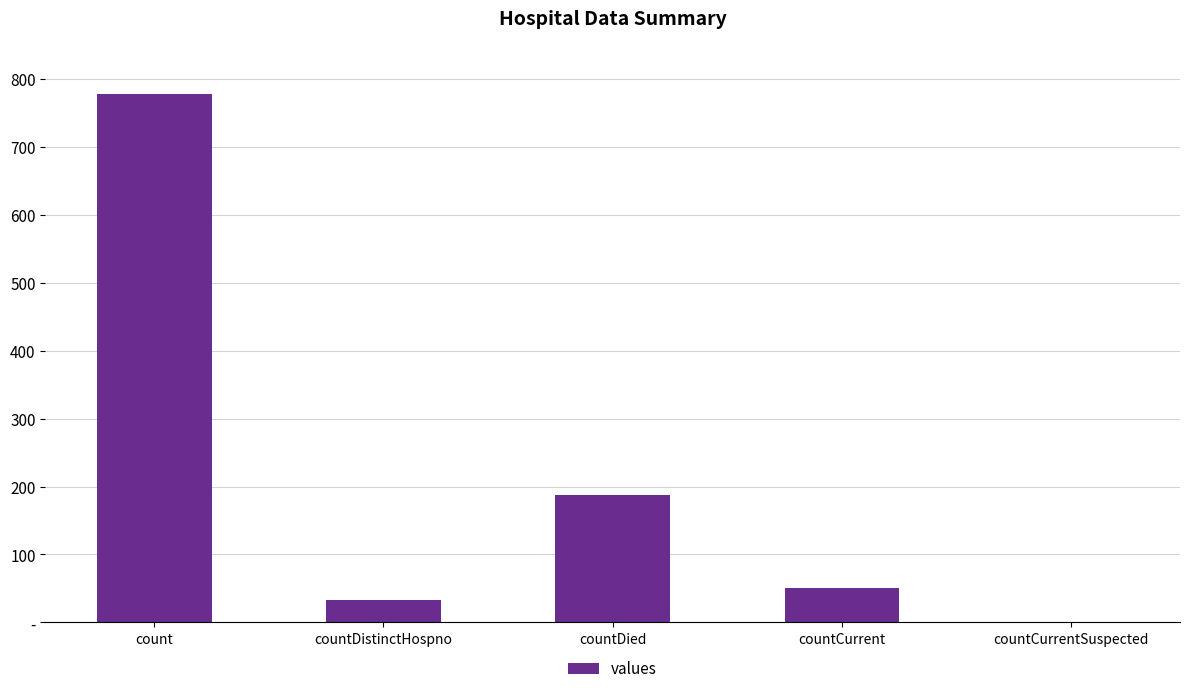

Reading right to left, what are all the values shown in this chart?

0	50	188	33	778